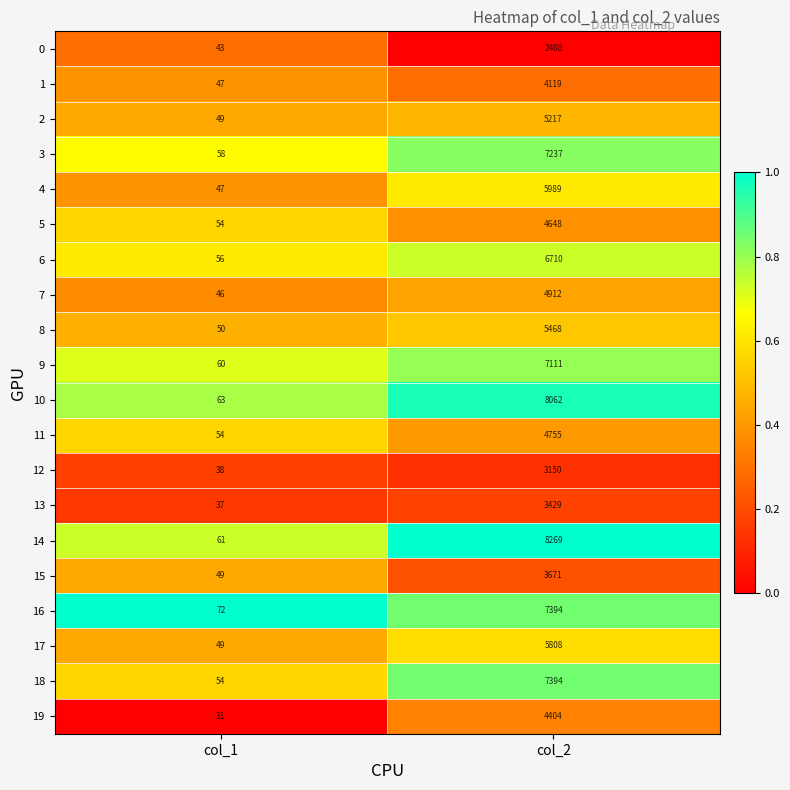

Which label corresponds to the largest value in the chart?

col_2